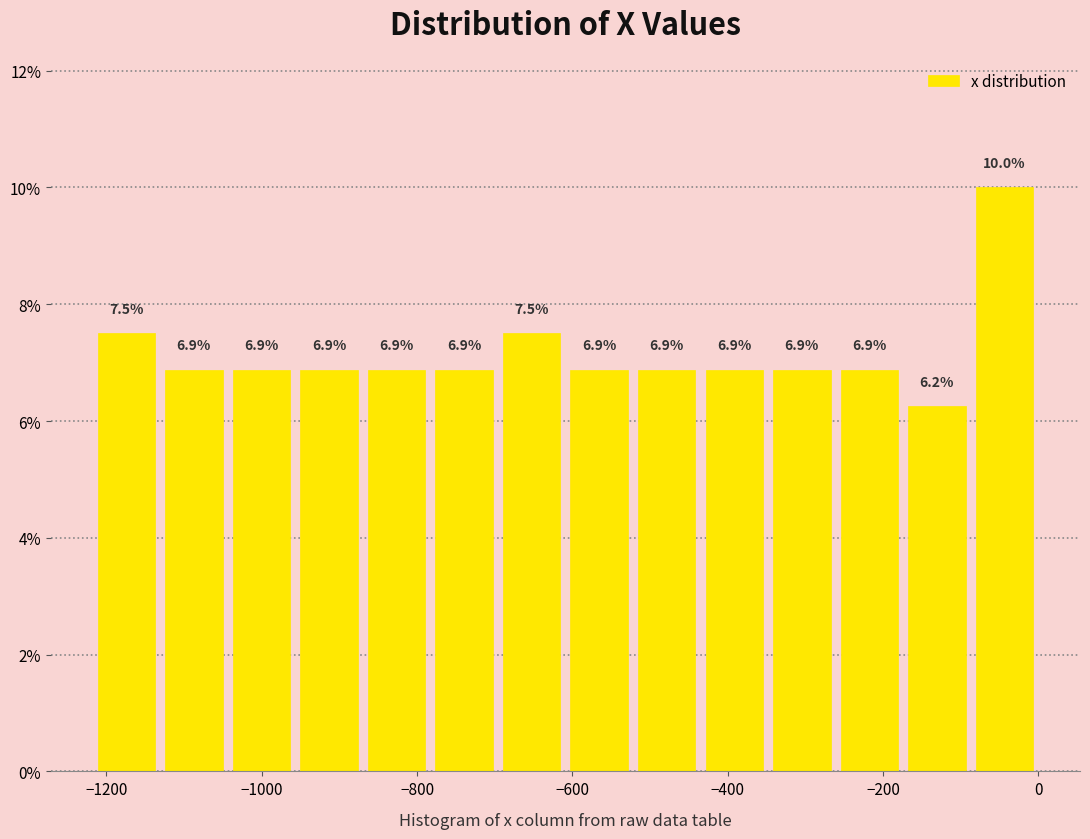

Reading left to right, list every bar in this chart as the range it spans on the x-axis followed by its height. The bar edges are not printed on the chart, so give them approximately, as read against the axis.

-1220 to -1140: 7.5
-1140 to -1040: 6.9
-1040 to -960: 6.9
-960 to -860: 6.9
-860 to -780: 6.9
-780 to -700: 6.9
-700 to -600: 7.5
-600 to -520: 6.9
-520 to -440: 6.9
-440 to -340: 6.9
-340 to -260: 6.9
-260 to -180: 6.9
-180 to -80: 6.2
-80 to 0: 10.0